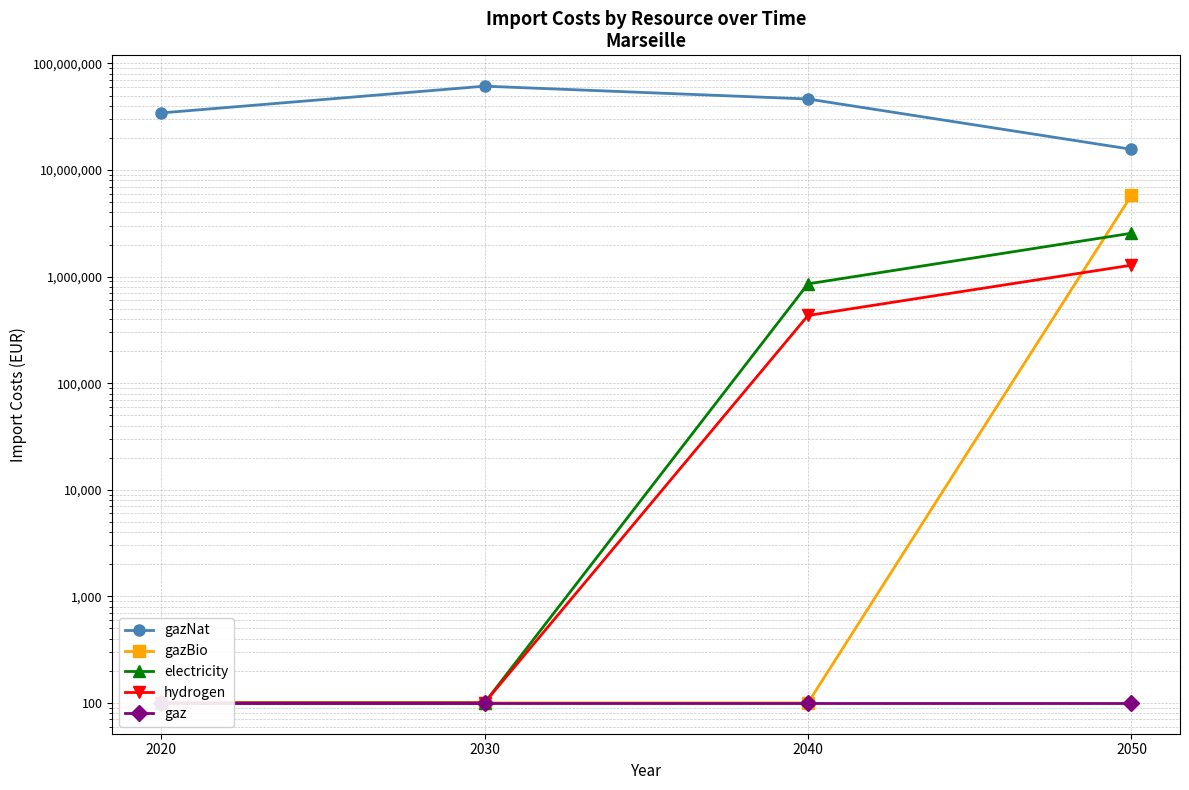

Does the chart have visible grid lines?

Yes